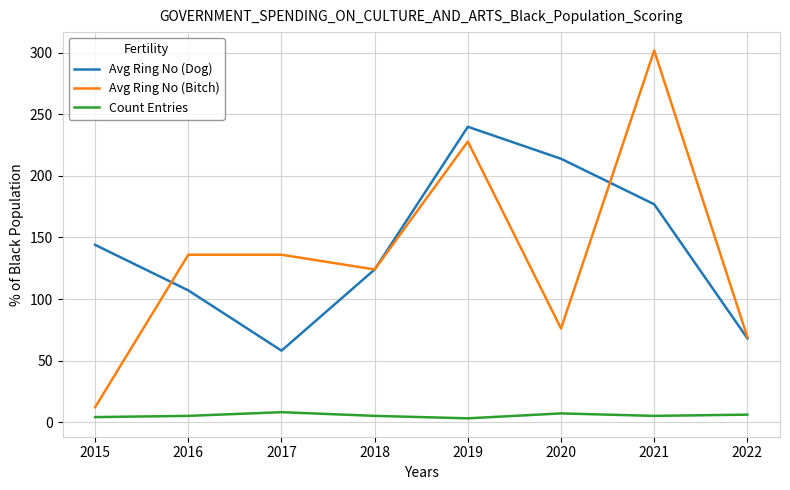

Read the Count Entries value at 2020.

7